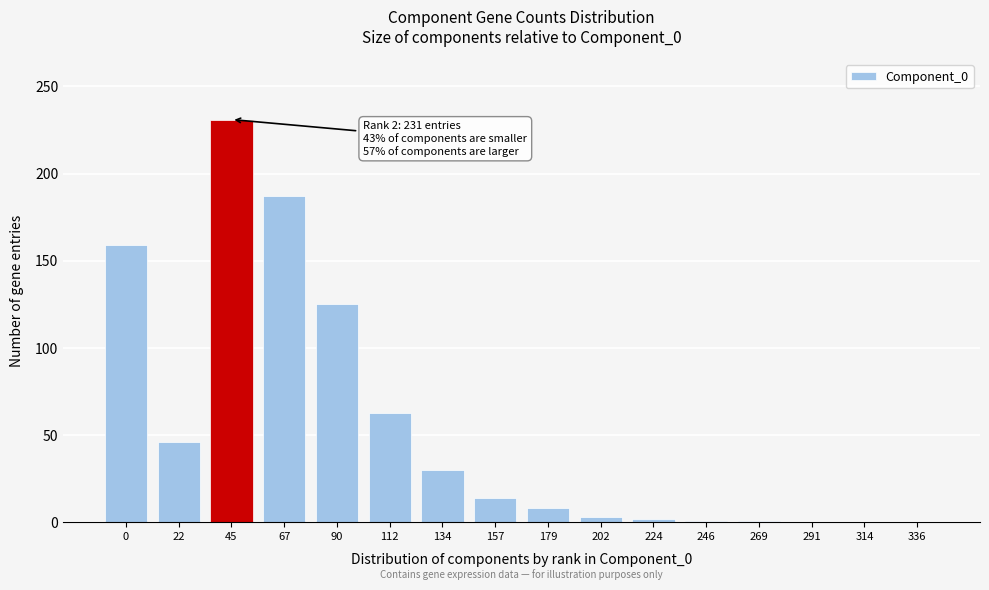

What is the maximum value shown in the chart?

231